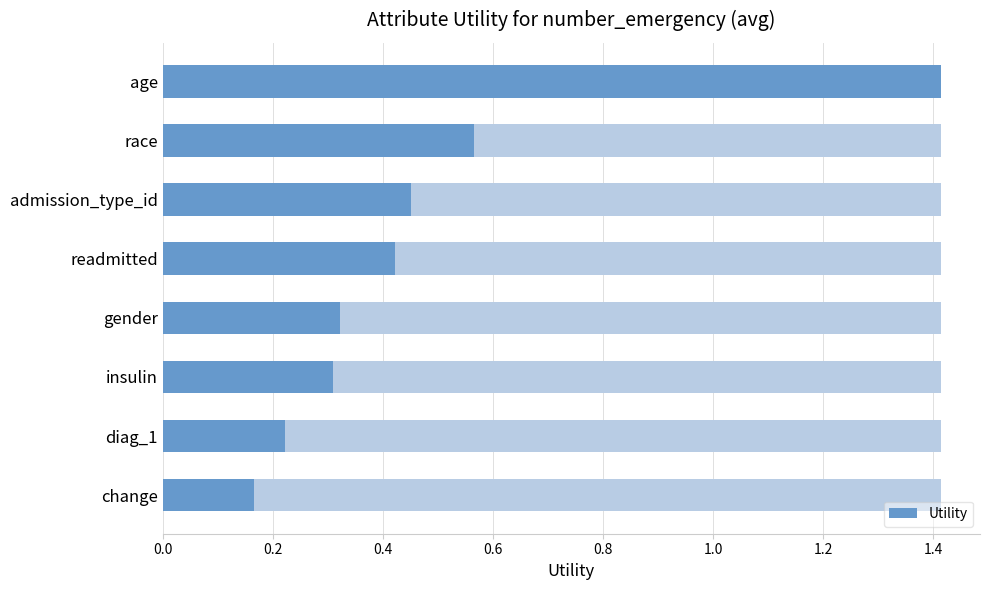

Reading right to left, list all the values displayed in this chart.

1.4	0.6	0.5	0.4	0.3	0.3	0.2	0.2